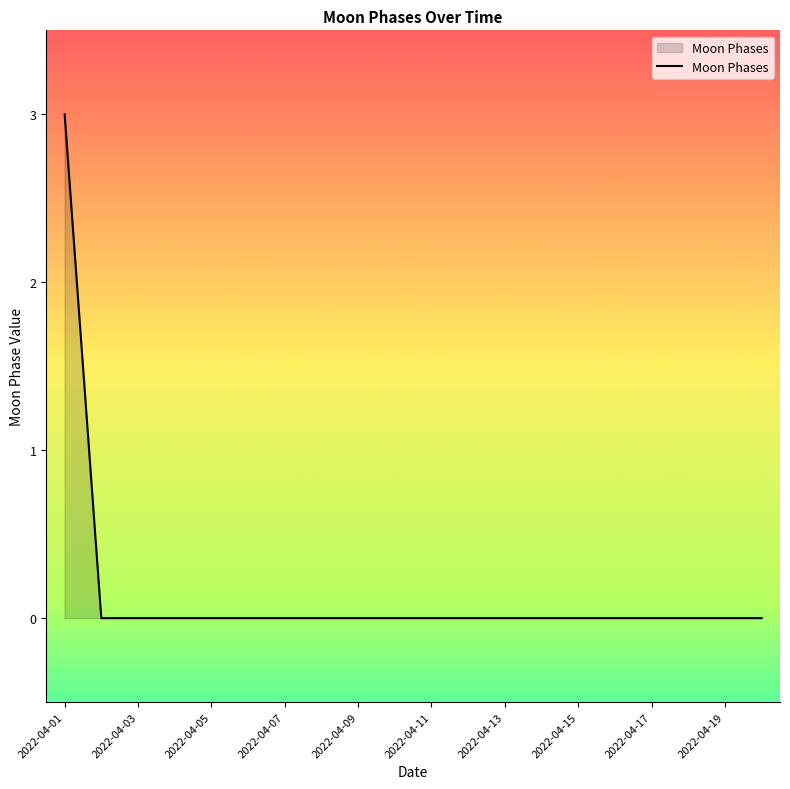

What is the maximum value shown in the chart?

3